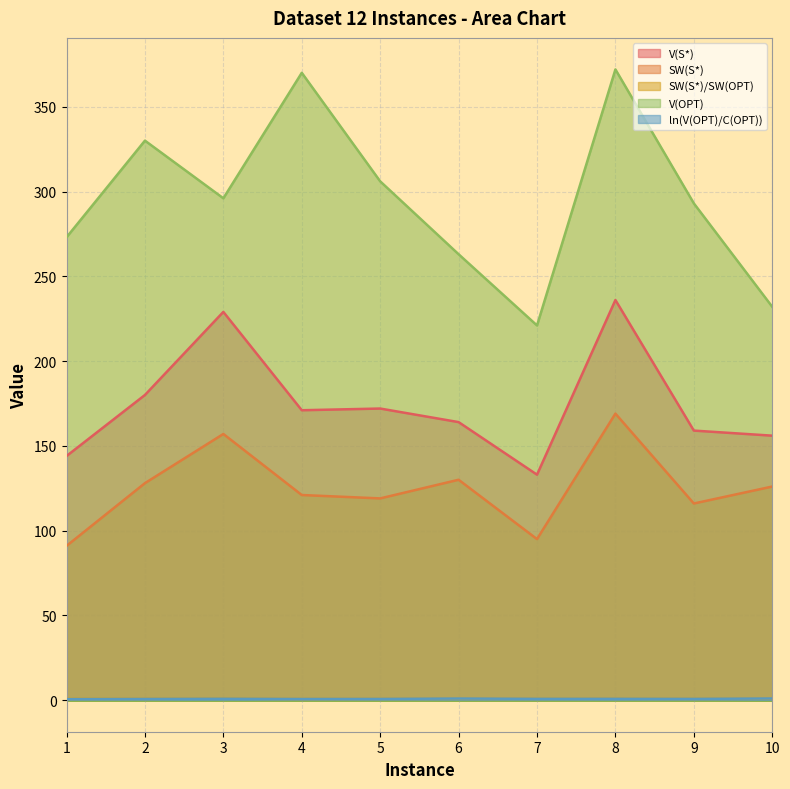

List the series in order of their peak value, highest first.

V(OPT), V(S*), SW(S*), ln(V(OPT)/C(OPT)), SW(S*)/SW(OPT)